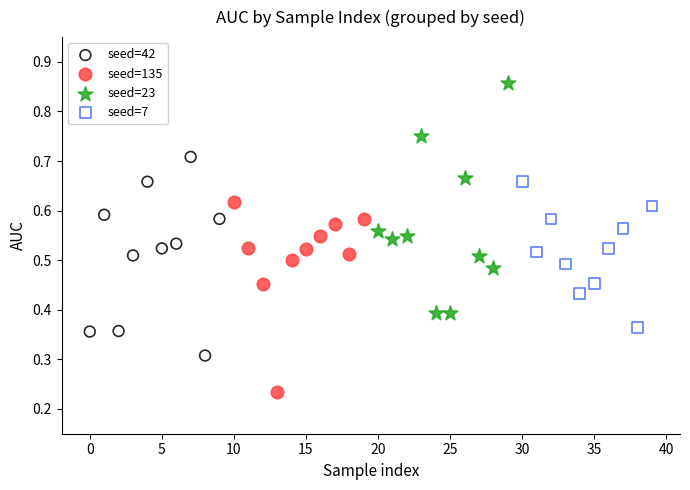

Which series has the widest spread of Y values?

seed=23